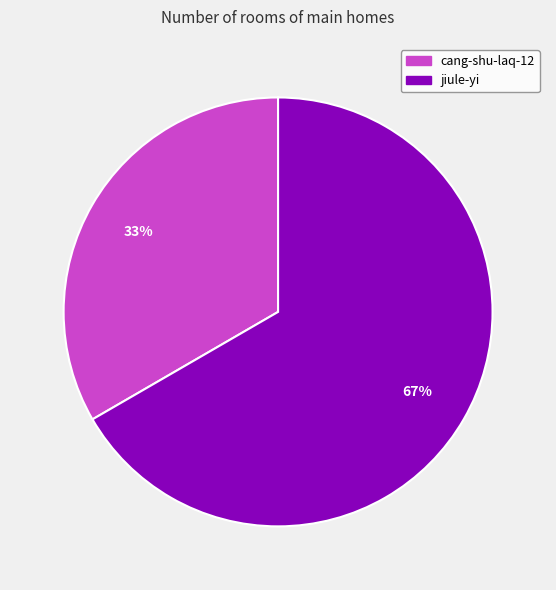

Is it true that cang-shu-laq-12 is 33% of the pie?

True